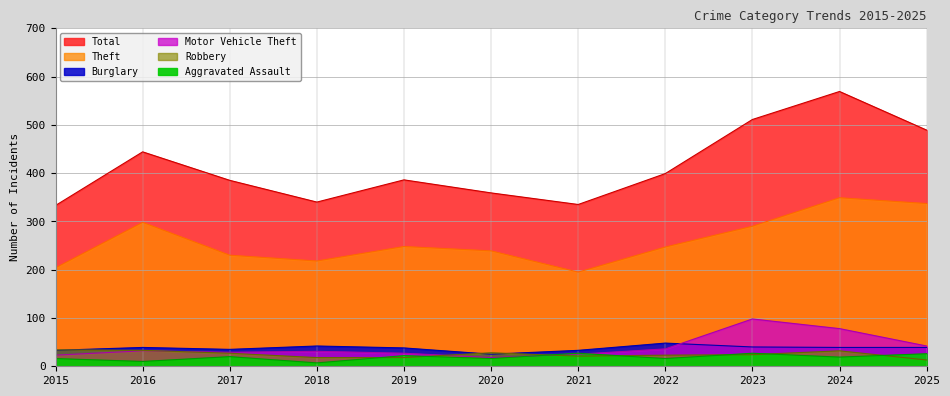

The Motor Vehicle Theft series shows 25 at 2021. True or false?

True